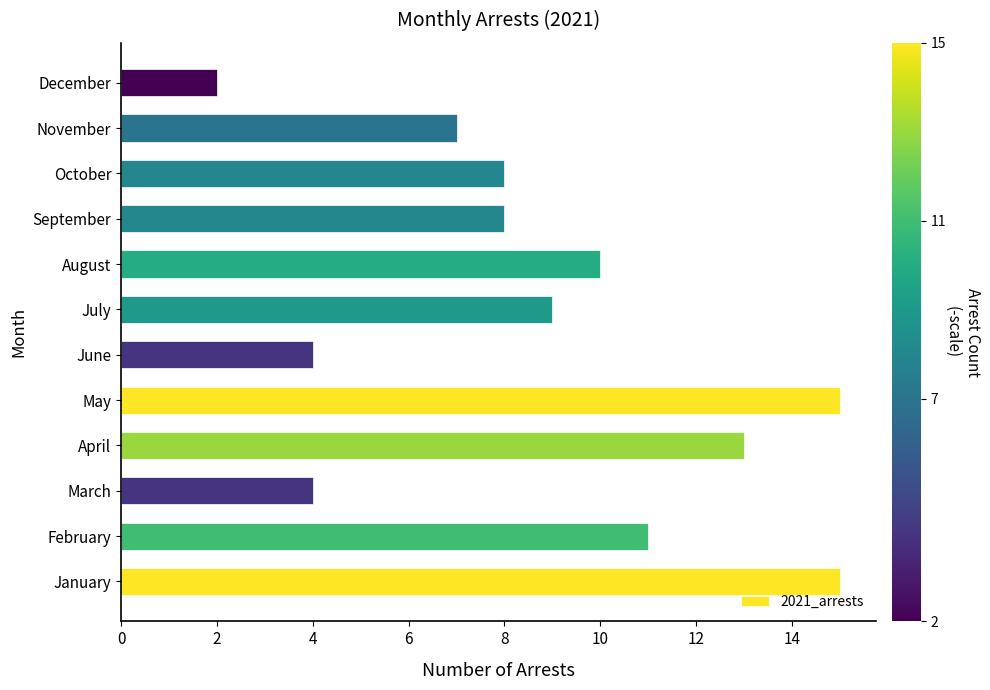

True or false: the data shows 13 at April.

True